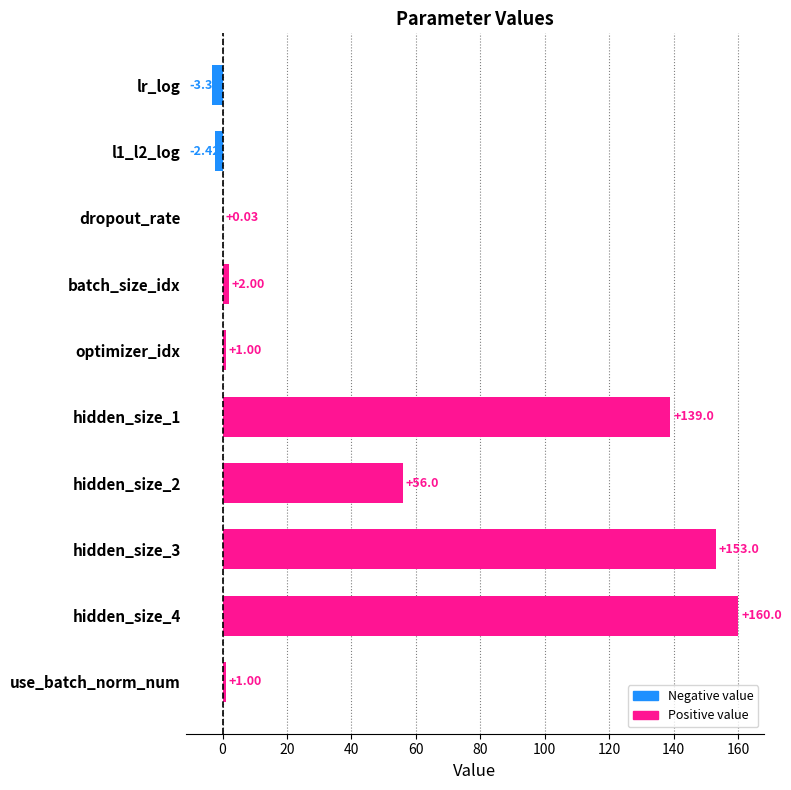

Are the bars horizontal?

Yes